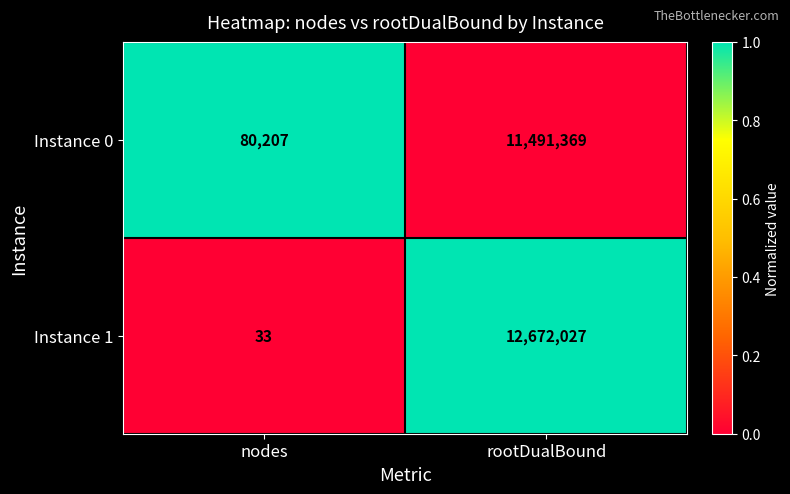

What is the sum of the Instance 0 values at nodes and rootDualBound?

11571576